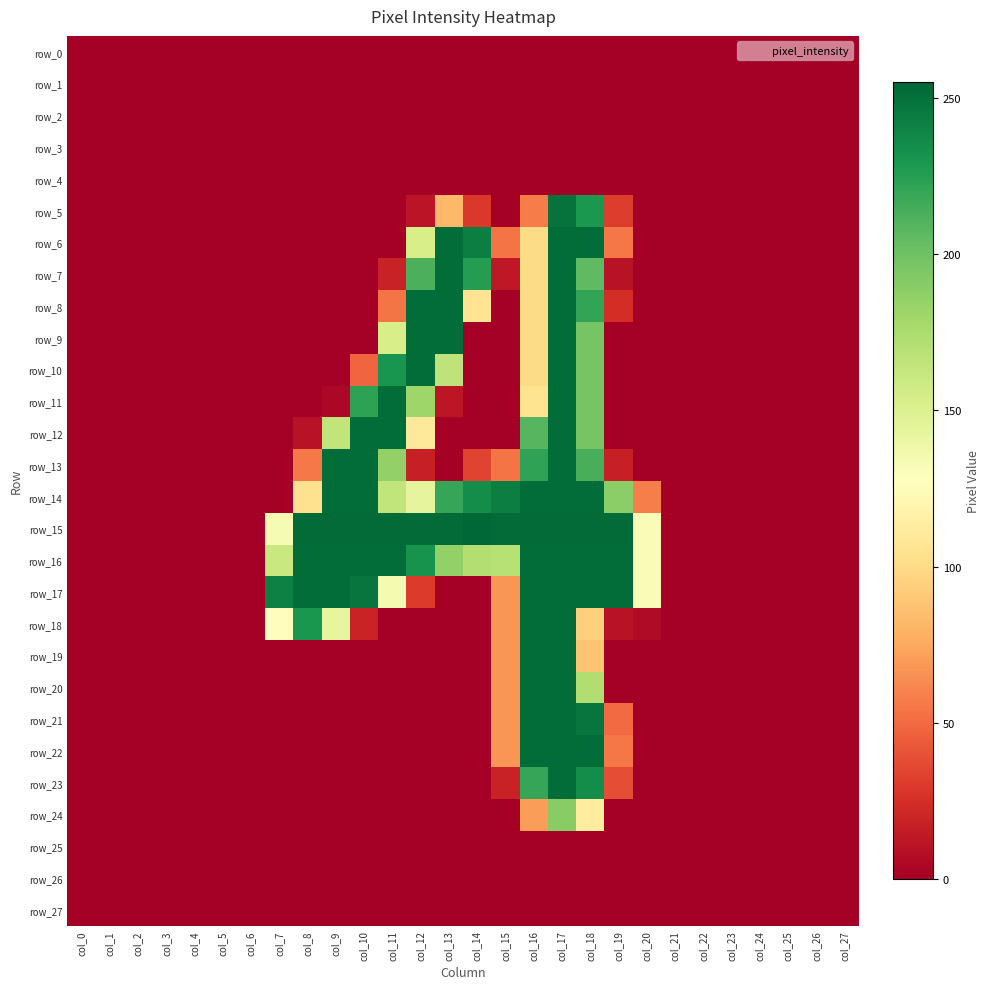

Which category has the highest value in the row_12 series?

col_10